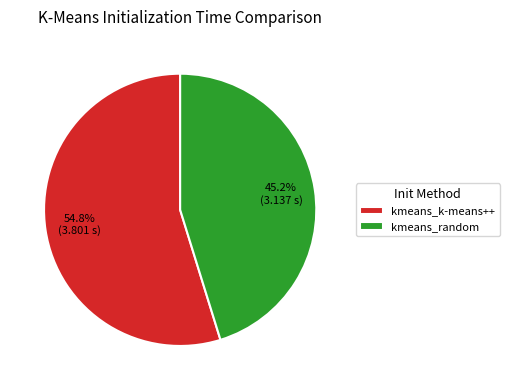

How many slices are in this pie chart?

2